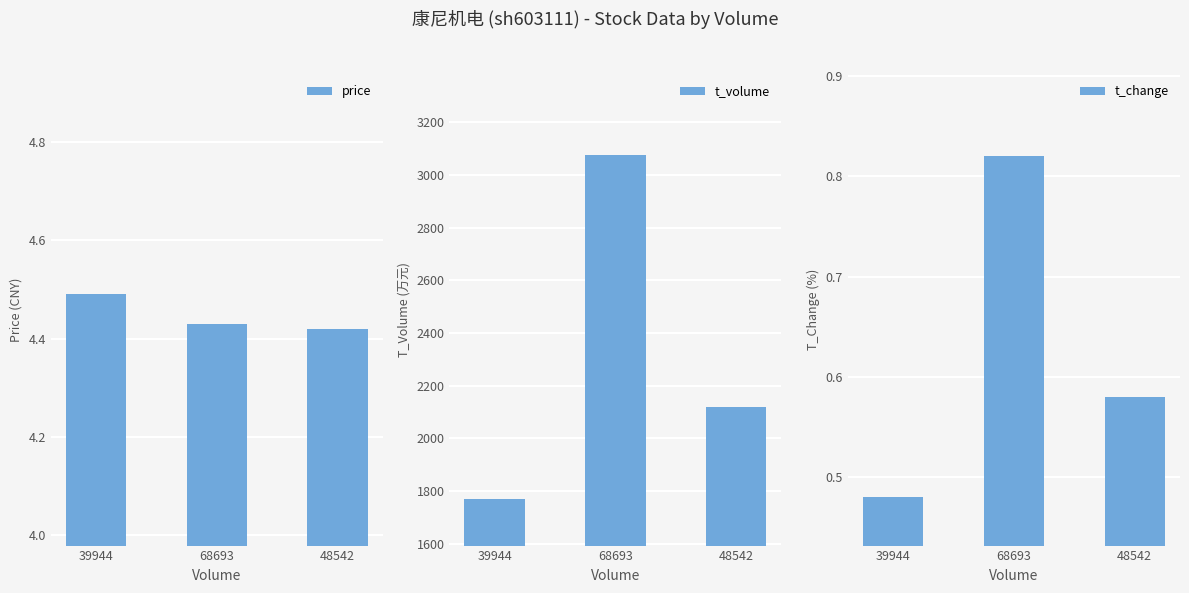

Reading left to right, extract all data points from this chart.

price: 39944=4.5	68693=4.4	48542=4.4
t_volume: 39944=1770.0	68693=3075.0	48542=2119.0
t_change: 39944=0.5	68693=0.8	48542=0.6